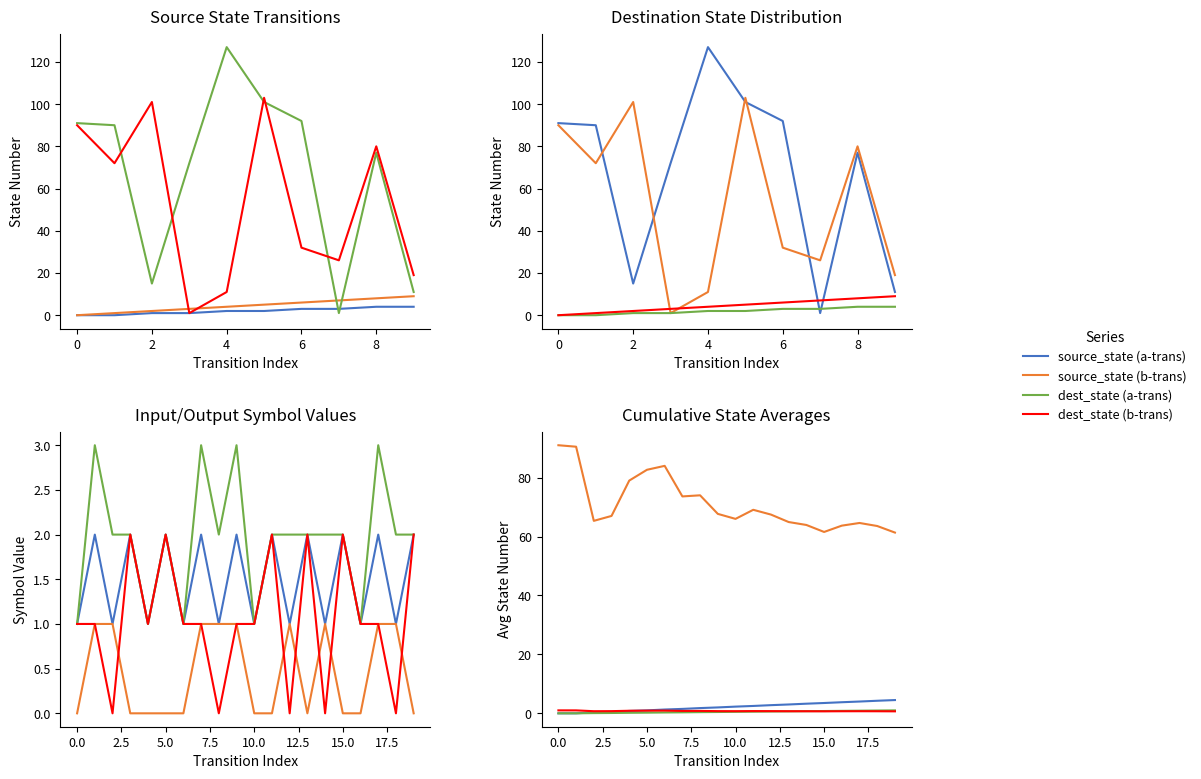

Count the number of categories in the chart.

20